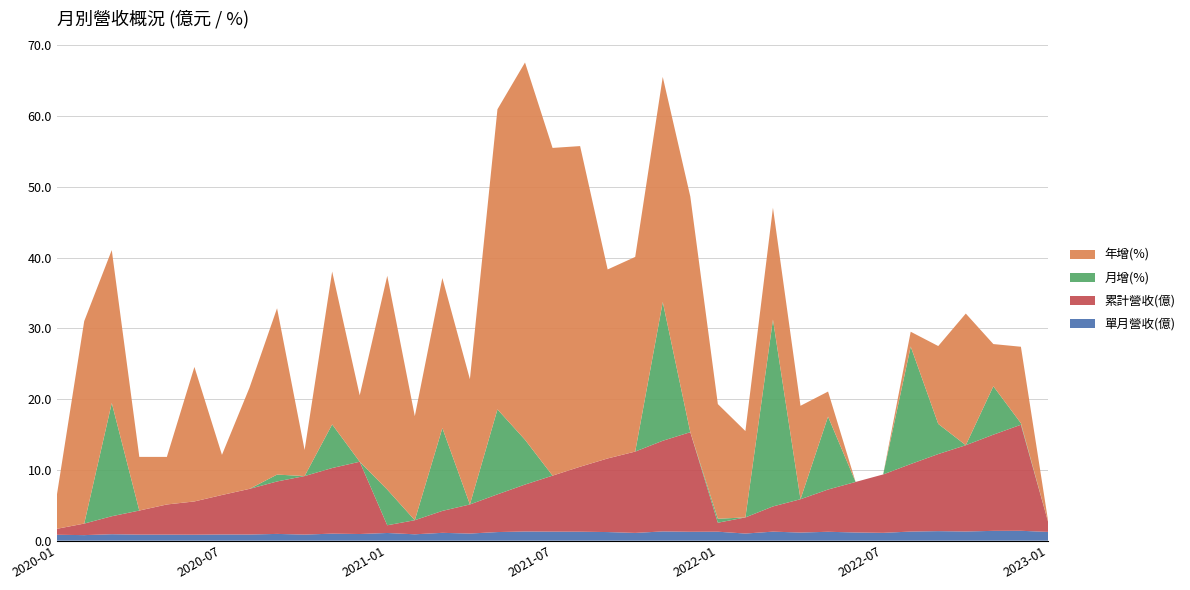

Reading left to right, list all the values displayed in this chart.

單月營收(億): 2020-01=0.8	2020-02=0.8	2020-03=0.9	2020-04=0.9	2020-05=0.9	2020-06=0.8	2020-07=0.9	2020-08=0.9	2020-09=1.0	2020-10=0.9	2020-11=1.0	2020-12=0.9	2021-01=1.1	2021-02=0.9	2021-03=1.1	2021-04=1.0	2021-05=1.2	2021-06=1.3	2021-07=1.3	2021-08=1.3	2021-09=1.2	2021-10=1.1	2021-11=1.3	2021-12=1.3	2022-01=1.3	2022-02=1.0	2022-03=1.3	2022-04=1.1	2022-05=1.3	2022-06=1.2	2022-07=1.1	2022-08=1.3	2022-09=1.4	2022-10=1.3	2022-11=1.4	2022-12=1.4	2023-01=1.2
累計營收(億): 2020-01=0.8	2020-02=1.6	2020-03=2.5	2020-04=3.4	2020-05=4.3	2020-06=4.7	2020-07=5.6	2020-08=6.5	2020-09=7.4	2020-10=8.3	2020-11=9.3	2020-12=10.2	2021-01=1.1	2021-02=2.0	2021-03=3.1	2021-04=4.1	2021-05=5.3	2021-06=6.6	2021-07=7.9	2021-08=9.2	2021-09=10.4	2021-10=11.5	2021-11=12.8	2021-12=14.1	2022-01=1.3	2022-02=2.3	2022-03=3.6	2022-04=4.7	2022-05=6.0	2022-06=7.1	2022-07=8.2	2022-08=9.5	2022-09=10.9	2022-10=12.2	2022-11=13.6	2022-12=15.0	2023-01=1.2
月增(%): 2020-01=-3.1	2020-02=-5.8	2020-03=16.0	2020-04=-6.0	2020-05=-0.3	2020-06=-1.3	2020-07=-5.4	2020-08=-9.4	2020-09=1.0	2020-10=-18.0	2020-11=6.2	2020-12=-12.5	2021-01=5.0	2021-02=-22.9	2021-03=11.7	2021-04=-15.8	2021-05=12.0	2021-06=6.3	2021-07=-1.0	2021-08=-1.2	2021-09=-4.1	2021-10=-9.6	2021-11=19.6	2021-12=-4.2	2022-01=0.6	2022-02=-19.9	2022-03=26.4	2022-04=-10.8	2022-05=10.3	2022-06=-7.8	2022-07=-4.6	2022-08=16.6	2022-09=4.3	2022-10=-3.4	2022-11=6.8	2022-12=0.2	2023-01=-11.0
年增(%): 2020-01=4.6	2020-02=28.6	2020-03=21.6	2020-04=7.6	2020-05=6.7	2020-06=19.0	2020-07=5.7	2020-08=14.3	2020-09=23.5	2020-10=3.7	2020-11=21.6	2020-12=9.4	2021-01=30.2	2021-02=14.7	2021-03=21.2	2021-04=17.7	2021-05=42.4	2021-06=53.3	2021-07=46.3	2021-08=45.3	2021-09=26.7	2021-10=27.5	2021-11=31.8	2021-12=33.3	2022-01=16.2	2022-02=12.2	2022-03=15.8	2022-04=13.2	2022-05=3.5	2022-06=-10.3	2022-07=-13.5	2022-08=2.1	2022-09=11.0	2022-10=18.6	2022-11=6.0	2022-12=10.8	2023-01=-1.9